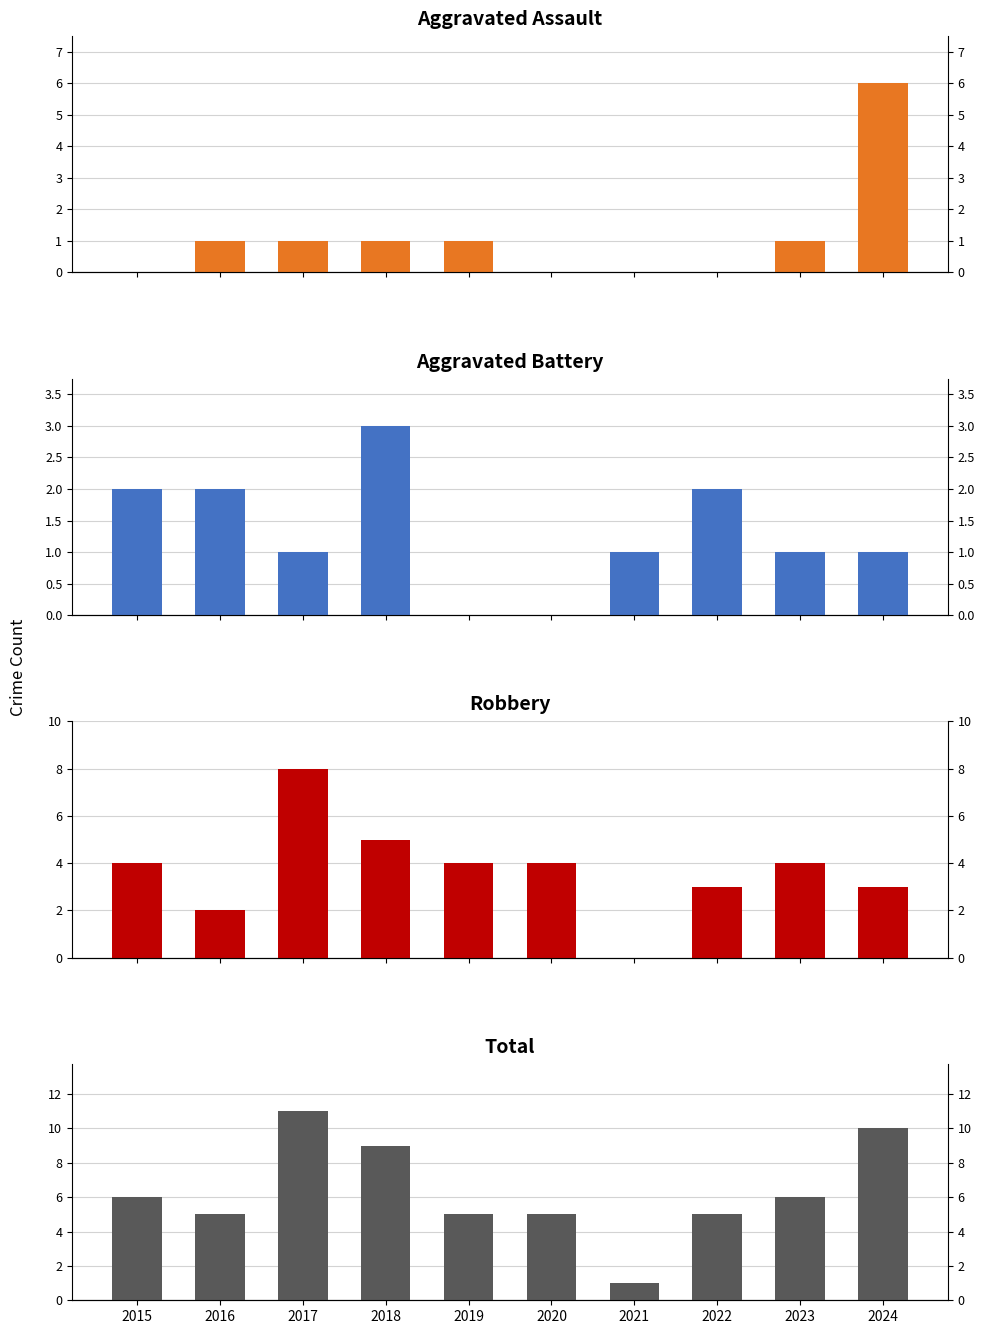

How many data points does each series have?

10